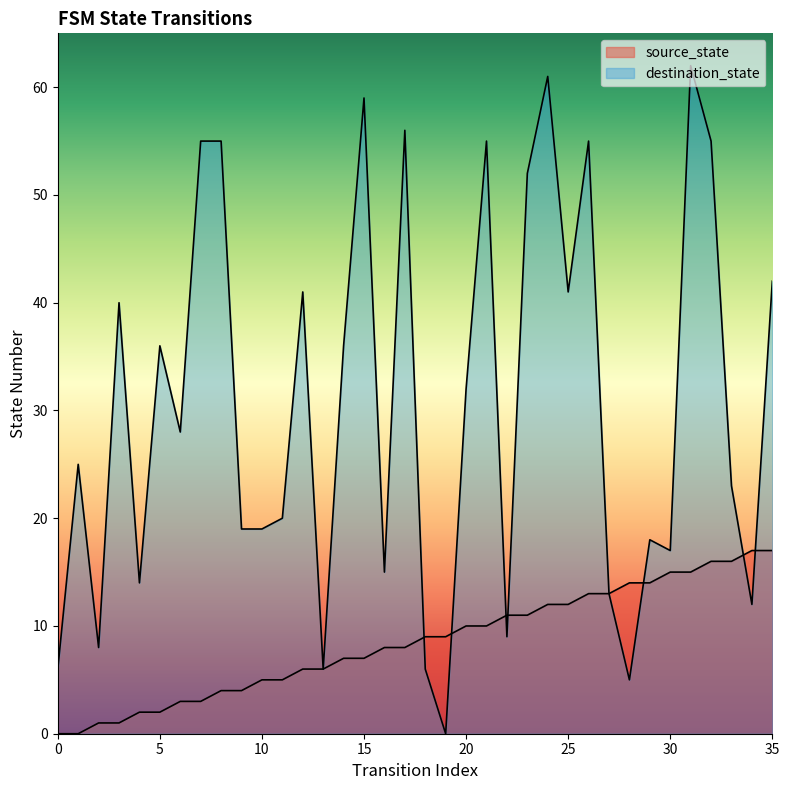

How many data points in source_state are less than 9?

18